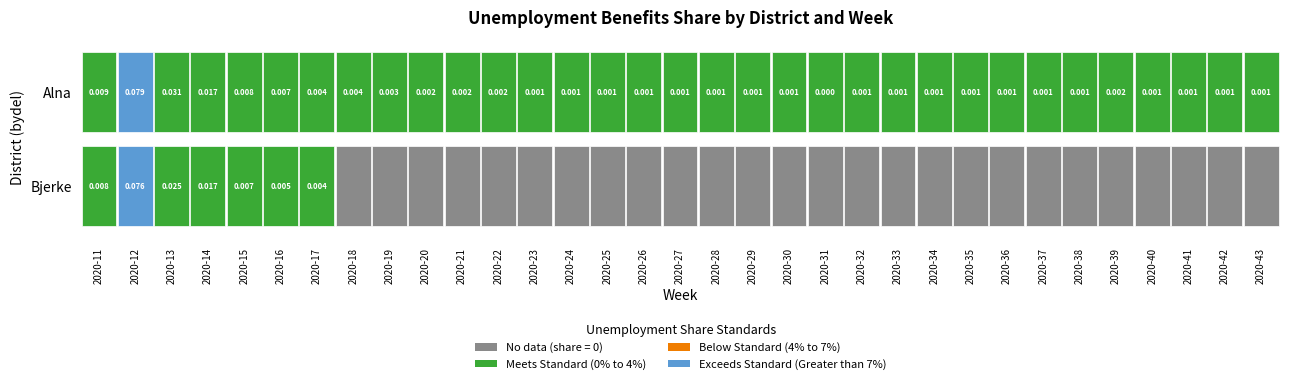

Rank the series by their maximum value, from highest to lowest.

Alna, Bjerke